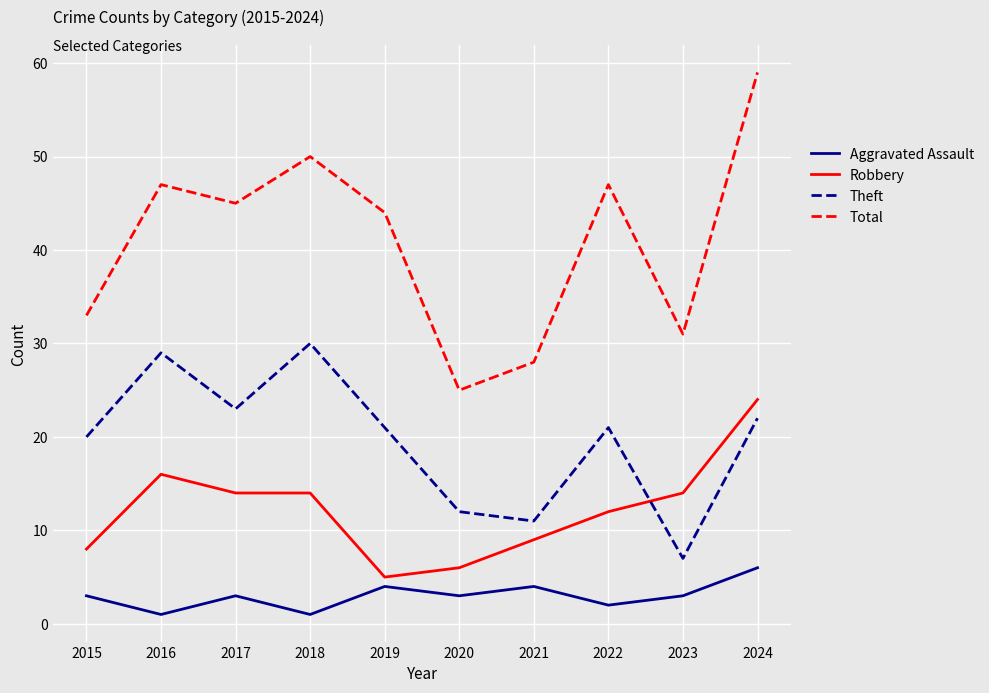

Reading left to right, extract all data points from this chart.

Aggravated Assault: 2015=3	2016=1	2017=3	2018=1	2019=4	2020=3	2021=4	2022=2	2023=3	2024=6
Robbery: 2015=8	2016=16	2017=14	2018=14	2019=5	2020=6	2021=9	2022=12	2023=14	2024=24
Theft: 2015=20	2016=29	2017=23	2018=30	2019=21	2020=12	2021=11	2022=21	2023=7	2024=22
Total: 2015=33	2016=47	2017=45	2018=50	2019=44	2020=25	2021=28	2022=47	2023=31	2024=59